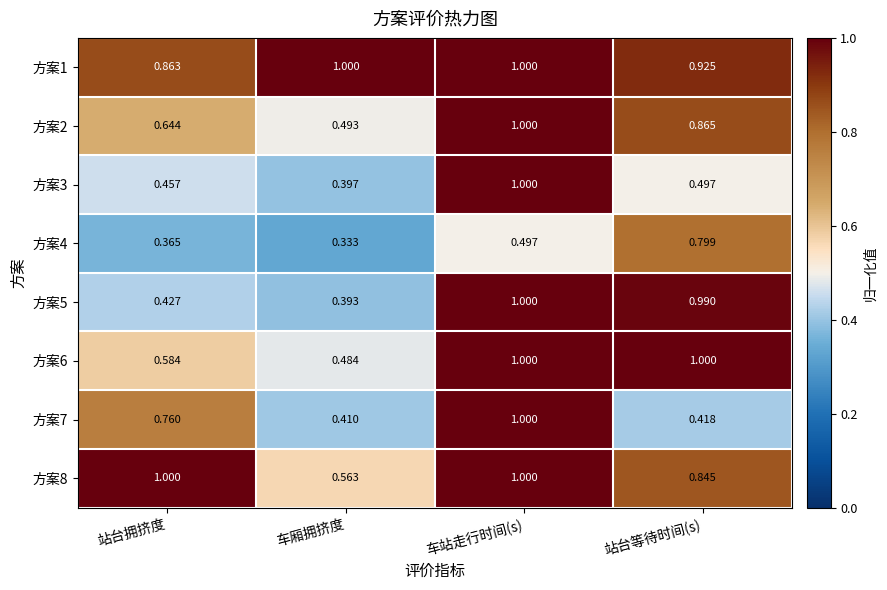

Which series has the largest range (max minus min)?

方案5